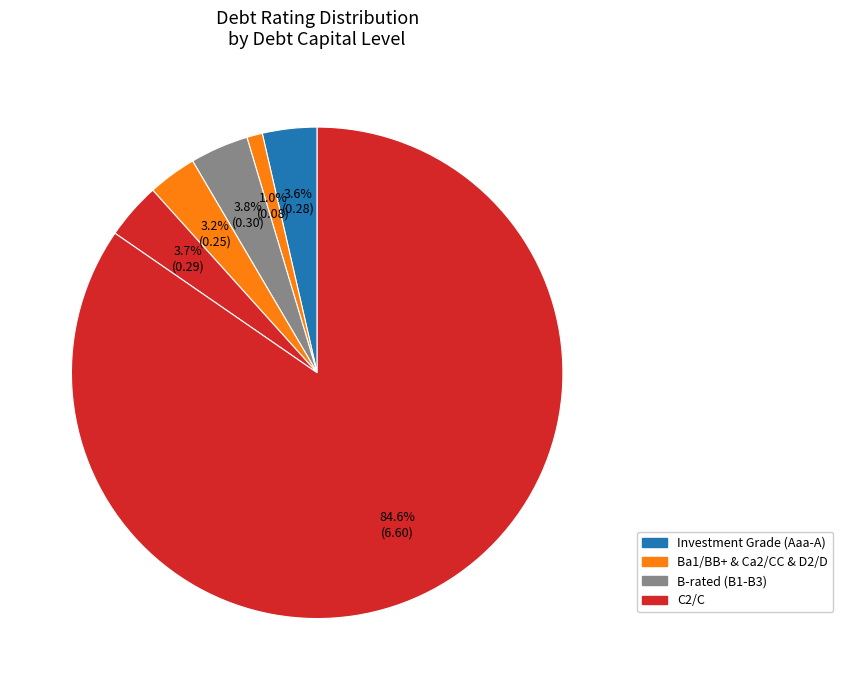

Count the number of slices in the pie.

6